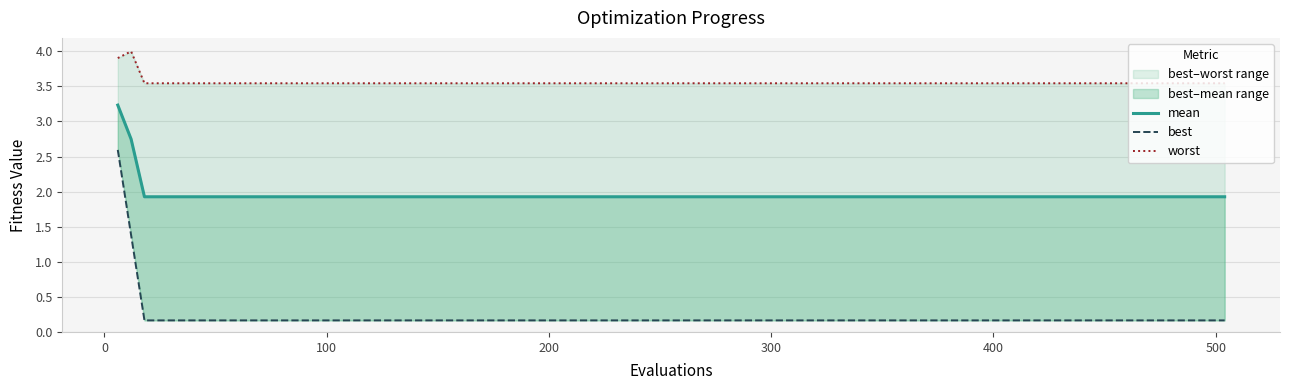

Does the chart have visible grid lines?

Yes